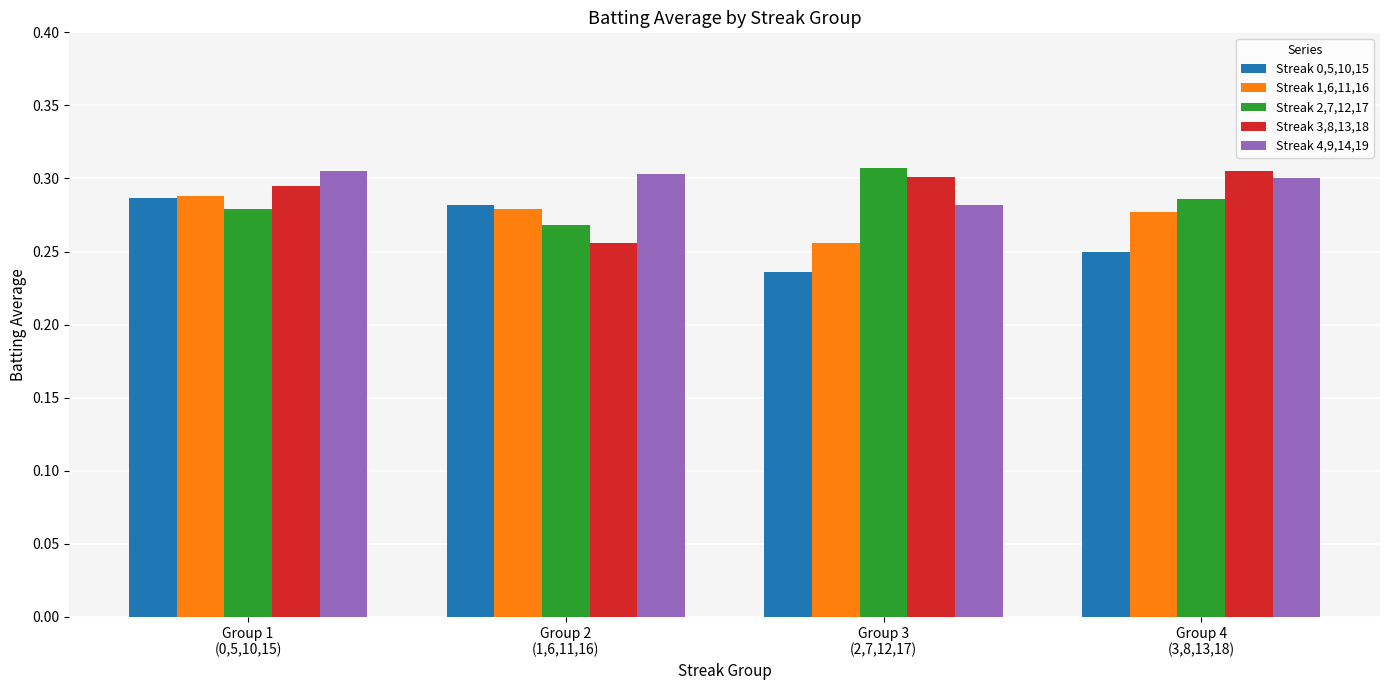

How many series are shown in this chart?

5